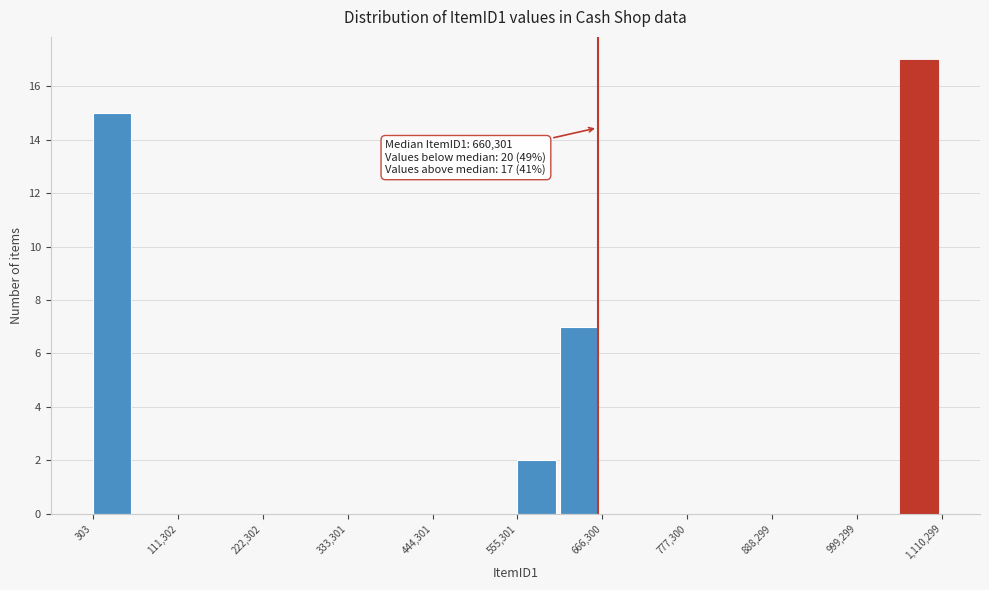

Read against the x-axis, roughly where is the centre of the tallest bar?

1080000